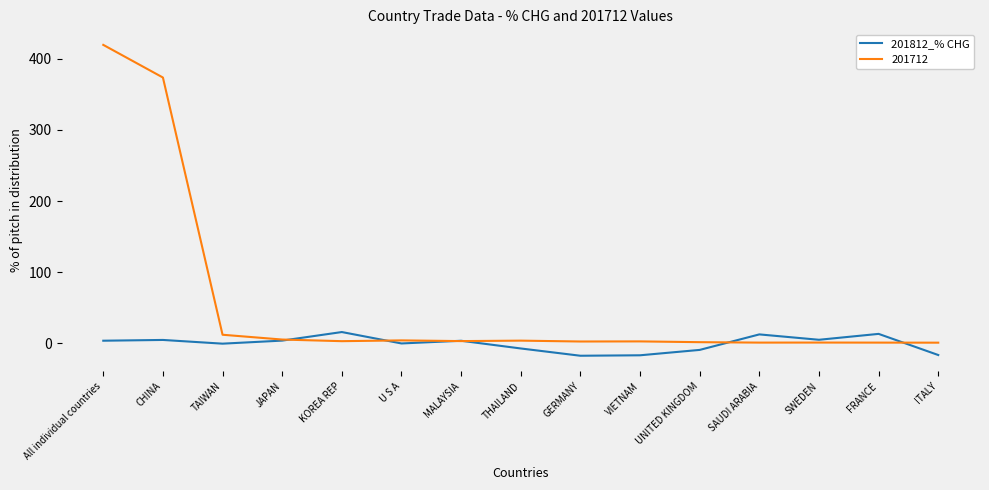

List the series in order of their peak value, highest first.

201712, 201812_% CHG